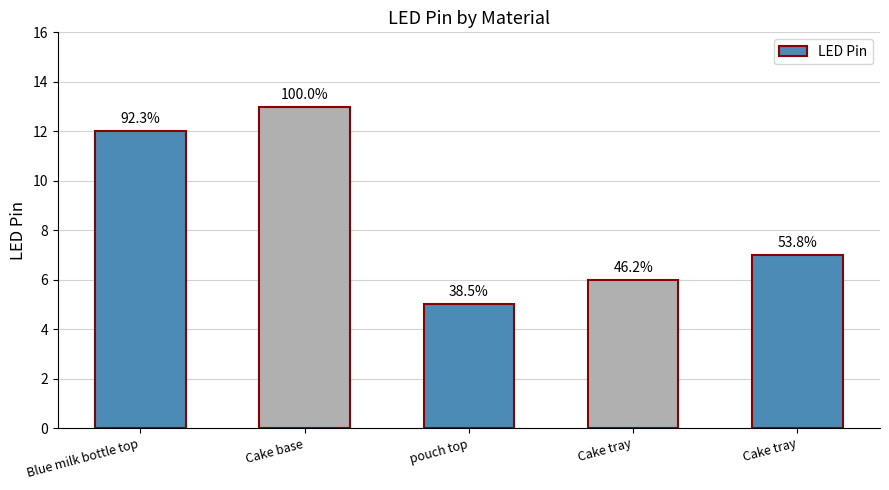

Rank the categories by value from lowest to highest.

pouch top, Cake tray, Cake tray, Blue milk bottle top, Cake base